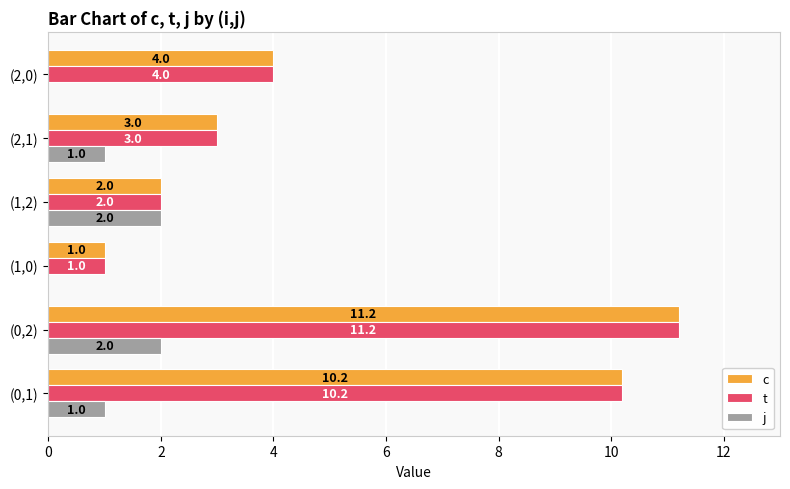

The c series shows 4.0 at (2,0). True or false?

True